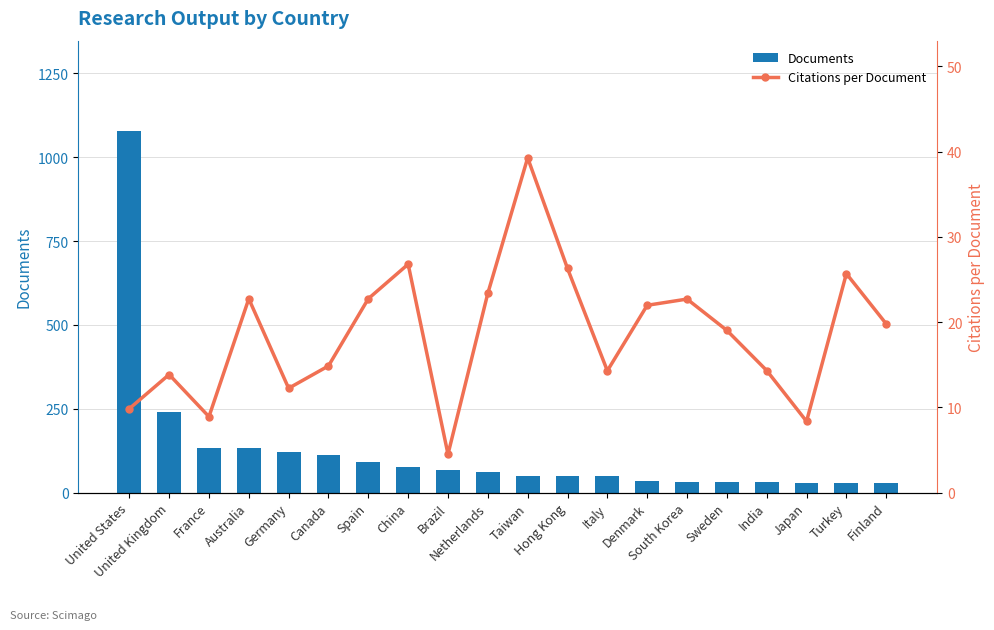

What is the difference between the second highest and minimum values in the Documents series?

212